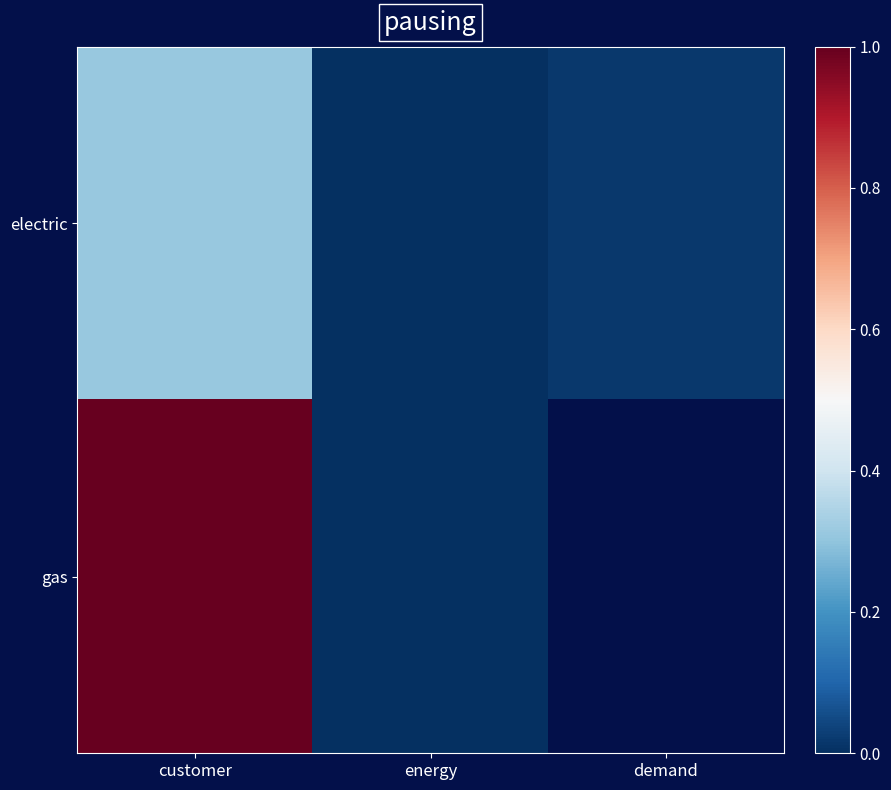

How many positive values does the gas series have?

2